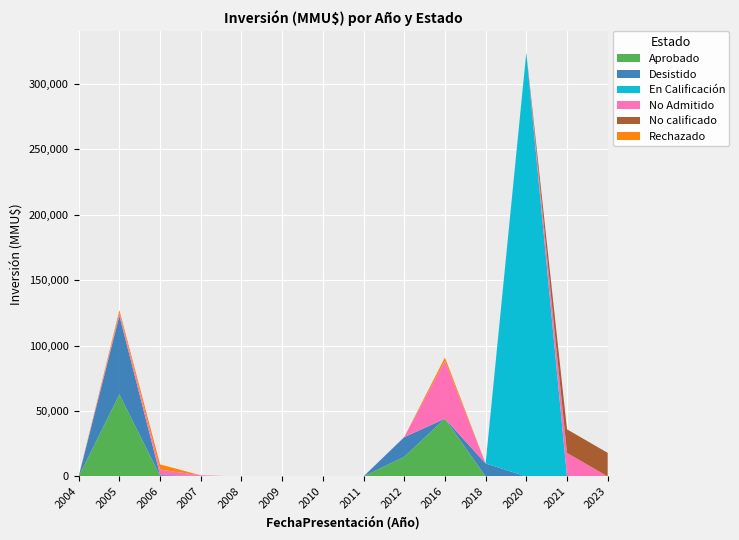

Reading left to right, extract all data points from this chart.

Aprobado: 0	62700	580	80	0	0	0	0	15000	44130	0	0	0	0
Desistido: 0	60200	522	210	0	0	0	0	15000	0	9903	0	0	0
En Calificación: 0	0	0	0	0	0	0	0	0	0	0	324020	0	0
No Admitido: 0	2200	4102	544	0	22	0	100	100	44130	0	0	18000	0
No calificado: 0	0	0	0	0	0	0	0	0	0	0	0	18000	18000
Rechazado: 0	2000	4000	0	0	0	0	0	0	2600	0	0	0	0